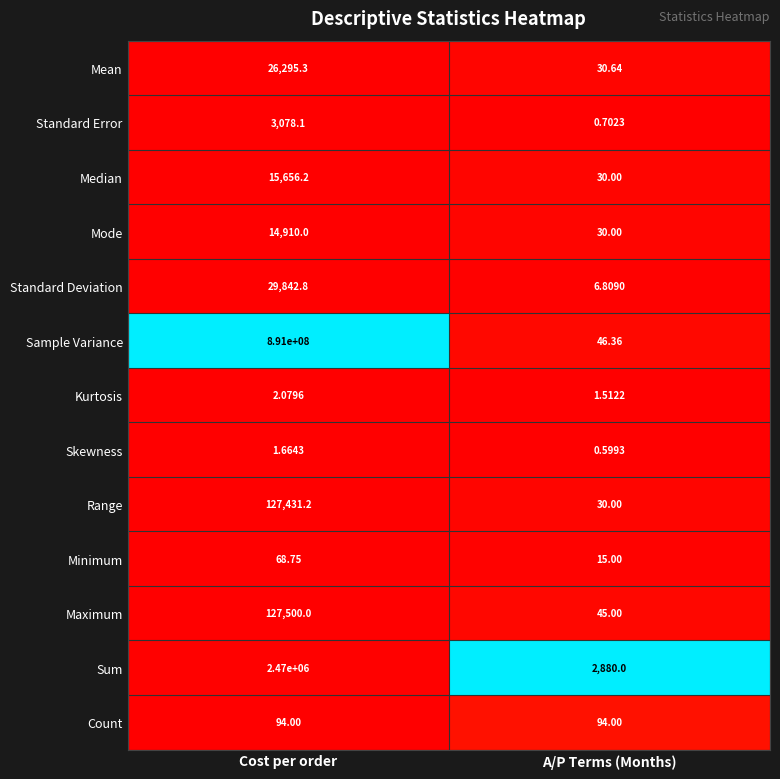

At which label is Kurtosis closest to 1?

A/P Terms (Months)